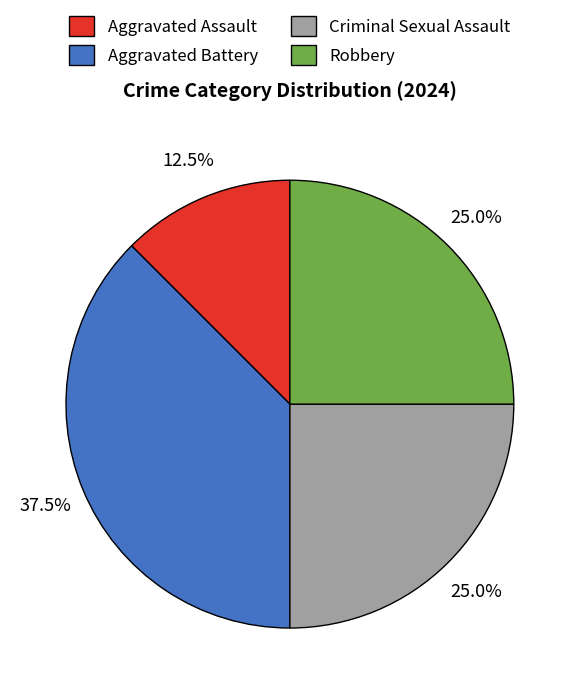

True or false: Criminal Sexual Assault accounts for 35% of the total.

False